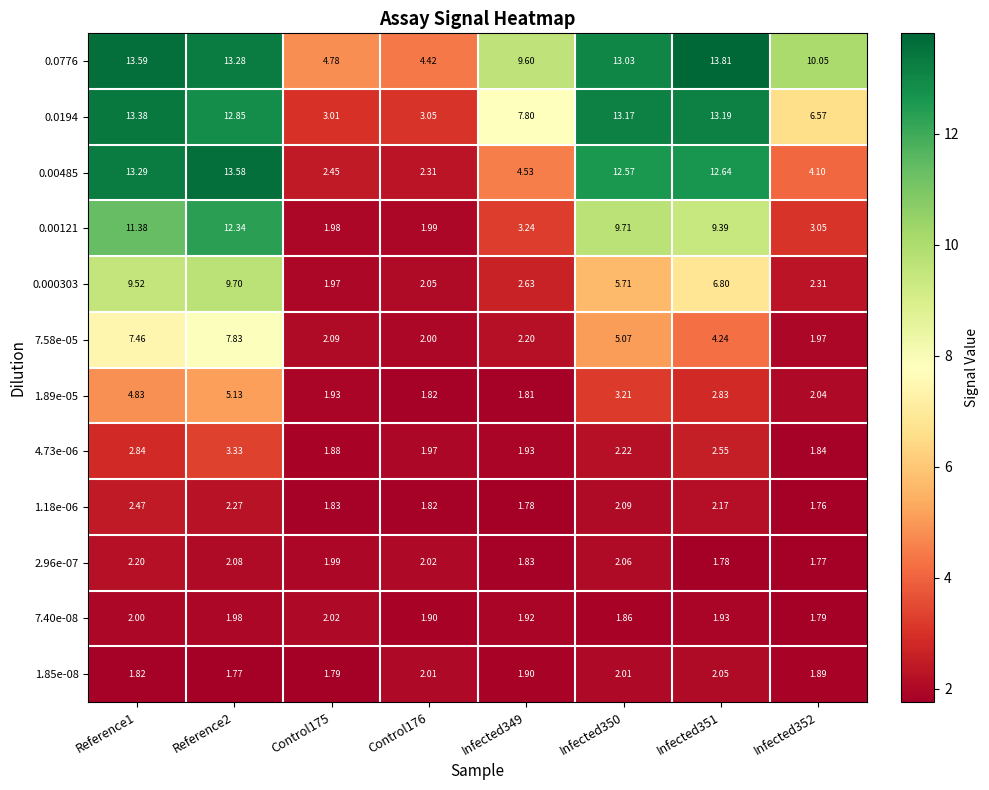

Which series changed the most between Infected349 and Infected351?

0.00485